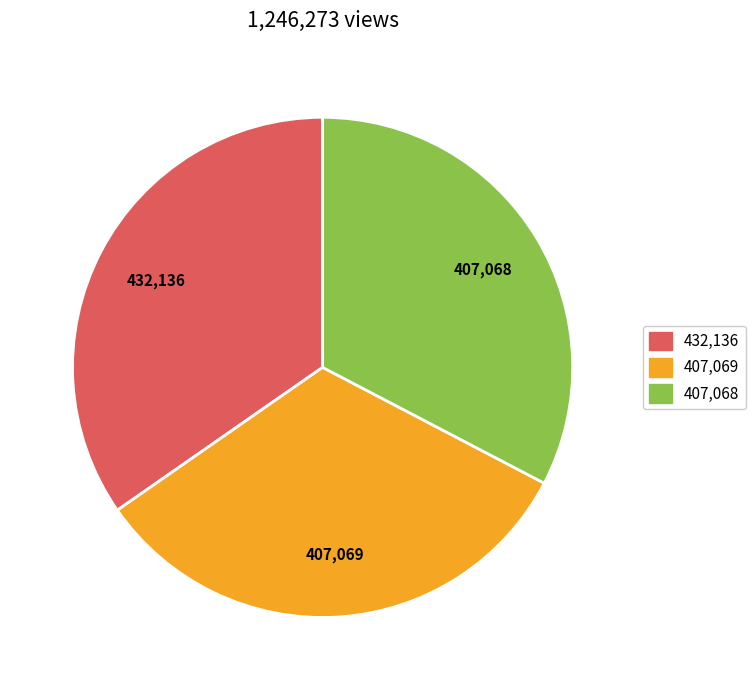

Is there any slice that represents more than half of the pie?

No